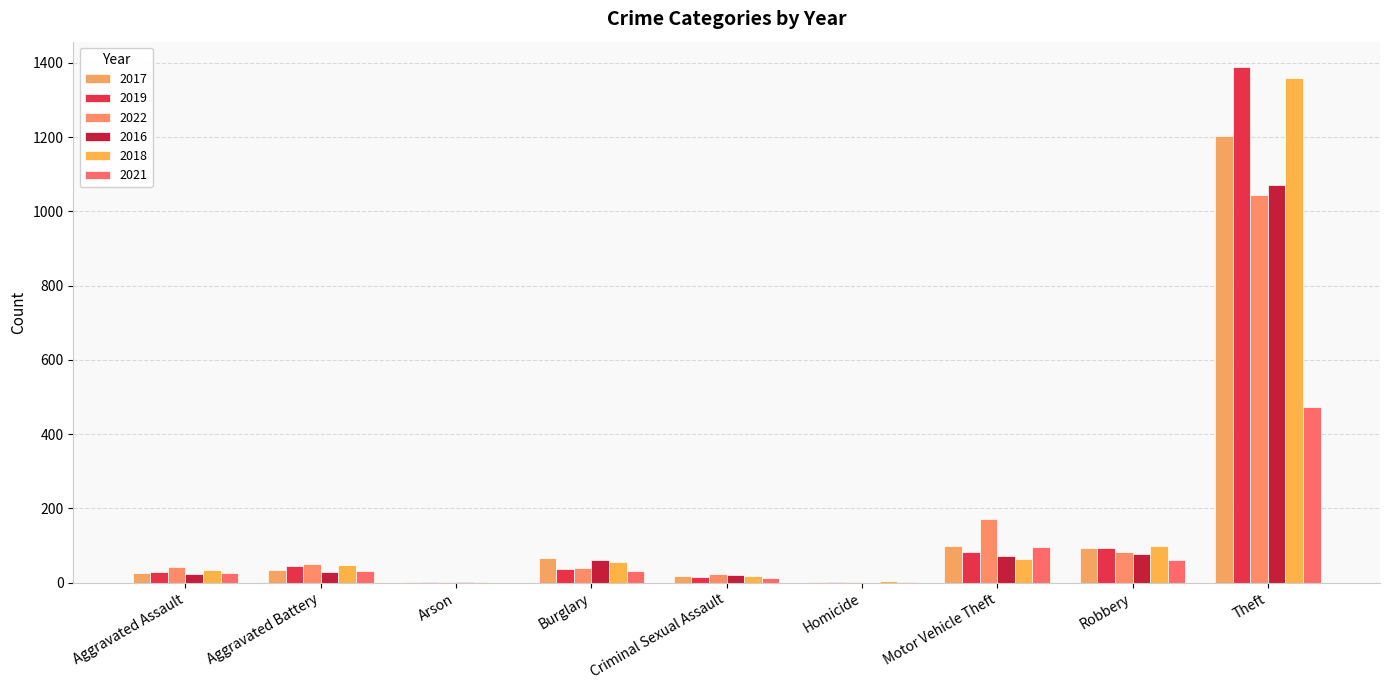

Between Arson and Aggravated Assault, which is larger?

Aggravated Assault